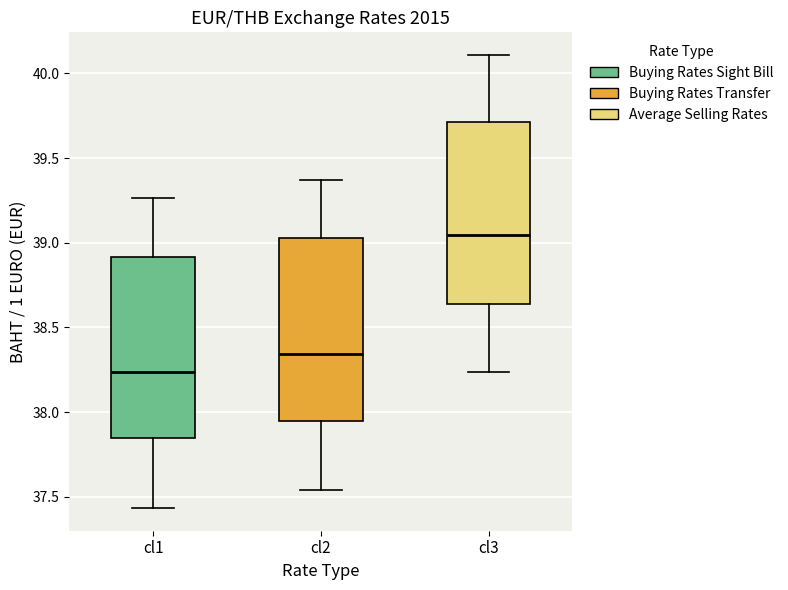

Reading left to right, read every box against the y-axis: the position of its median line, the range the box covers, and the ends of its whiskers. The values are not printed on the chart, so give them approximately, as read against the axis.

cl1: median 38.25, box 37.85 to 38.90, whiskers 37.45 to 39.25
cl2: median 38.35, box 37.95 to 39.05, whiskers 37.55 to 39.35
cl3: median 39.05, box 38.65 to 39.70, whiskers 38.25 to 40.10